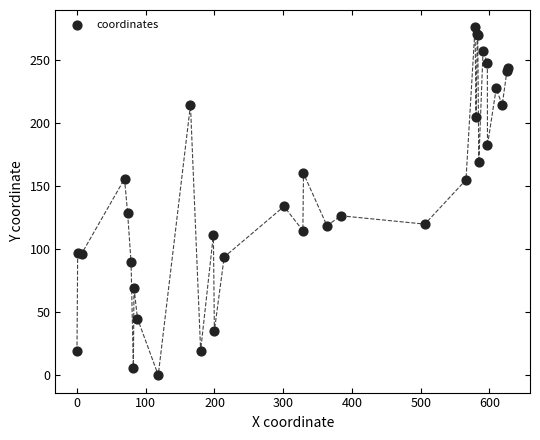

What Y value in the scatter plot is closest to 138?

134.0